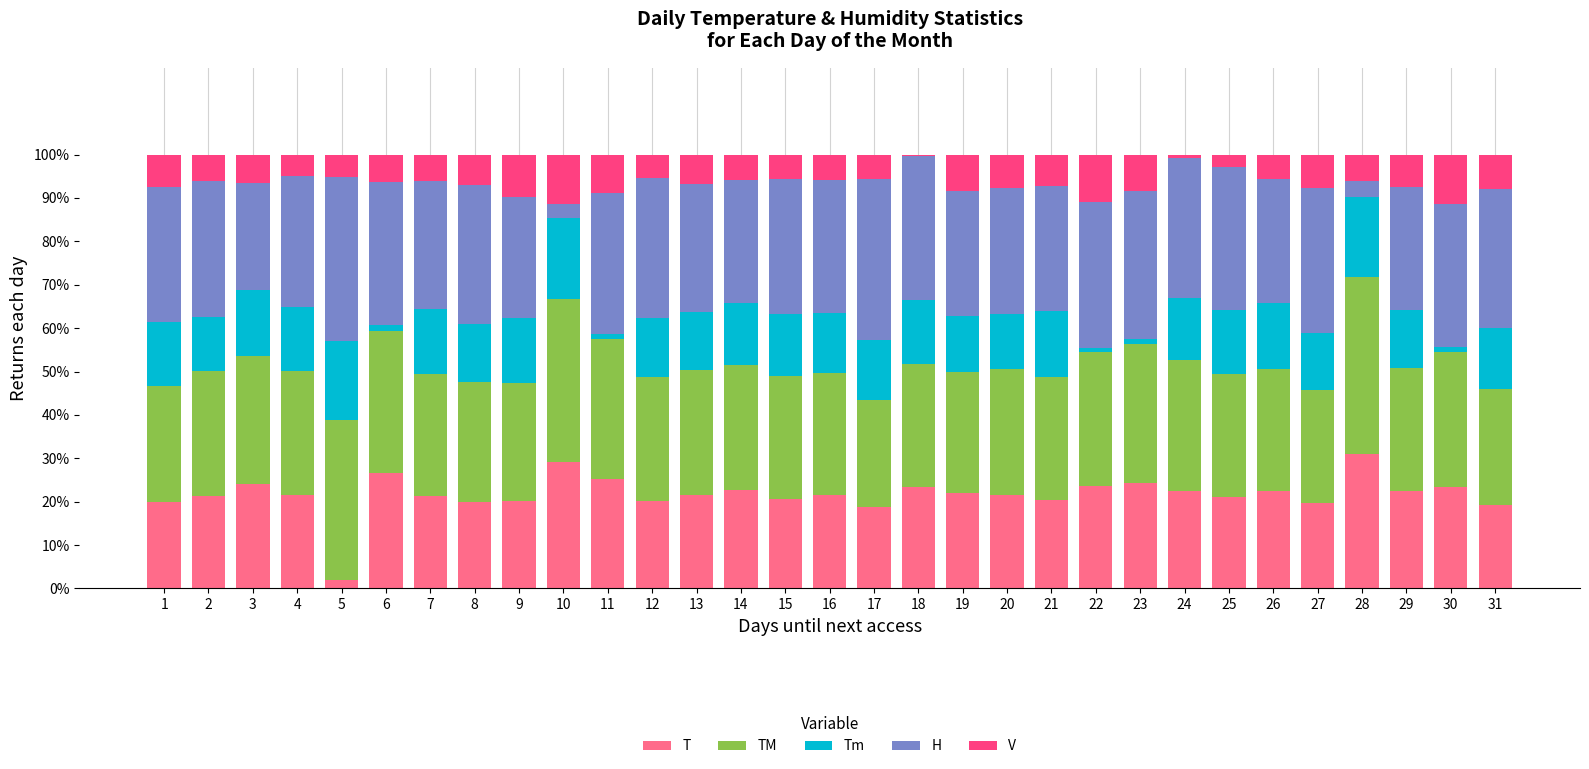

What is the maximum value for T?

31.0